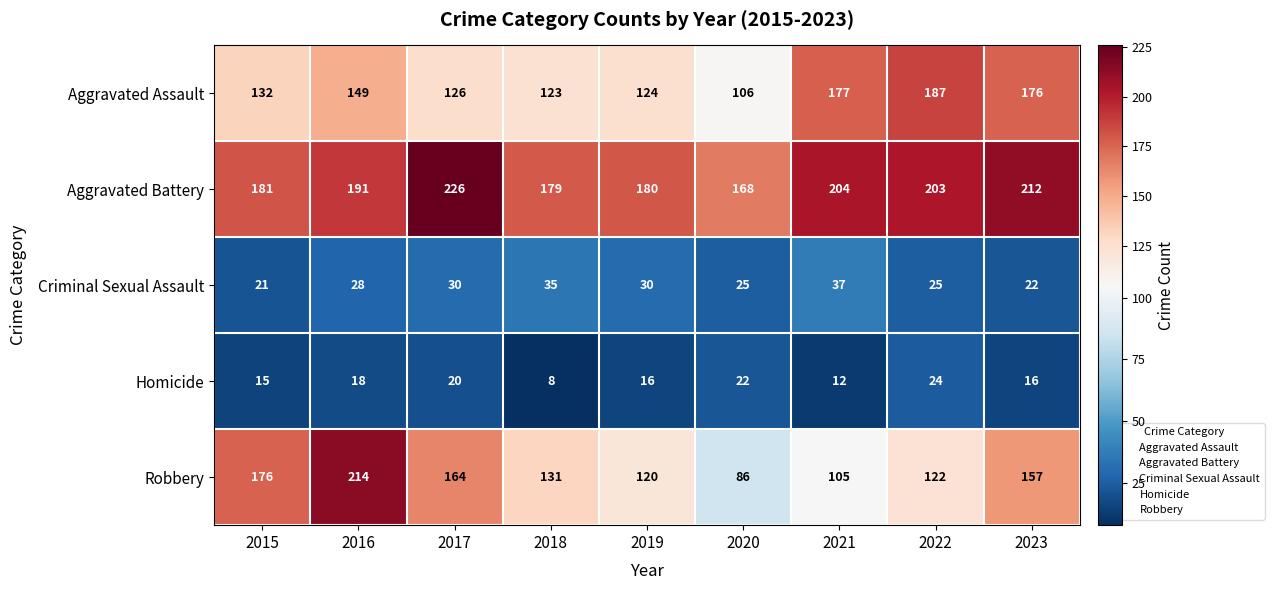

At how many categories does at least one series exceed 105?

9